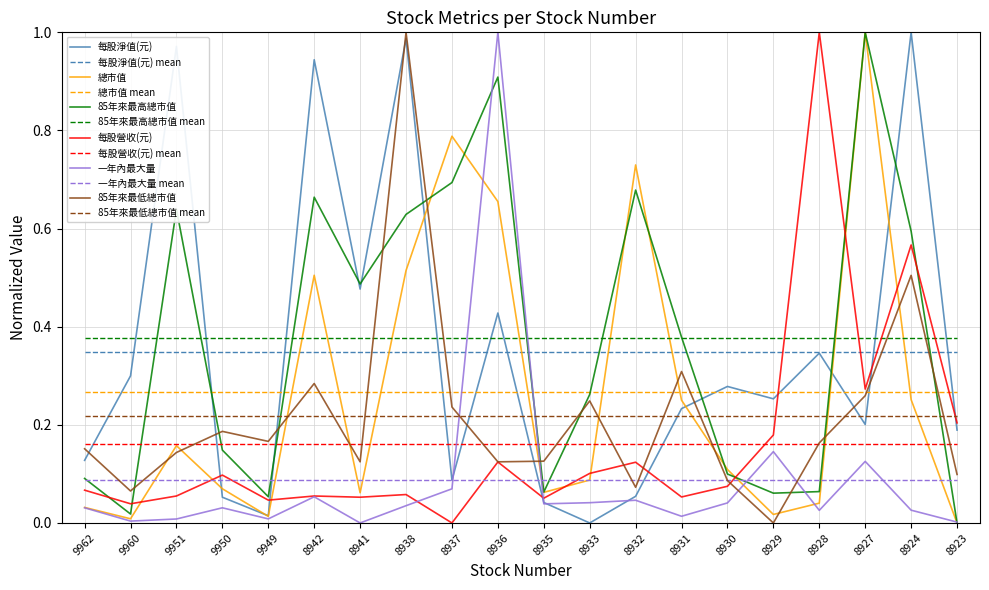

Reading left to right, what are all the values shown in this chart?

每股淨值(元): 0.1	0.3	1.0	0.1	0.0	0.9	0.5	1.0	0.1	0.4	0.0	0.0	0.1	0.2	0.3	0.3	0.3	0.2	1.0	0.2
總市值: 0.0	0.0	0.2	0.1	0.0	0.5	0.1	0.5	0.8	0.7	0.1	0.1	0.7	0.3	0.1	0.0	0.0	1.0	0.3	0.0
85年來最高總市值: 0.1	0.0	0.6	0.1	0.1	0.7	0.5	0.6	0.7	0.9	0.1	0.3	0.7	0.4	0.1	0.1	0.1	1.0	0.6	0.0
每股營收(元): 0.1	0.0	0.1	0.1	0.0	0.1	0.1	0.1	0.0	0.1	0.1	0.1	0.1	0.1	0.1	0.2	1.0	0.3	0.6	0.2
一年內最大量: 0.0	0.0	0.0	0.0	0.0	0.1	0.0	0.0	0.1	1.0	0.0	0.0	0.0	0.0	0.0	0.1	0.0	0.1	0.0	0.0
85年來最低總市值: 0.2	0.1	0.1	0.2	0.2	0.3	0.1	1.0	0.2	0.1	0.1	0.2	0.1	0.3	0.1	0.0	0.2	0.3	0.5	0.1